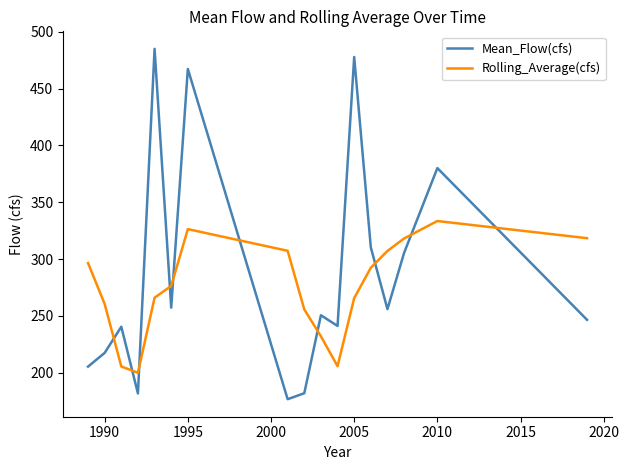

After their last crossing, which series has the higher values: Rolling_Average(cfs) or Mean_Flow(cfs)?

Rolling_Average(cfs)